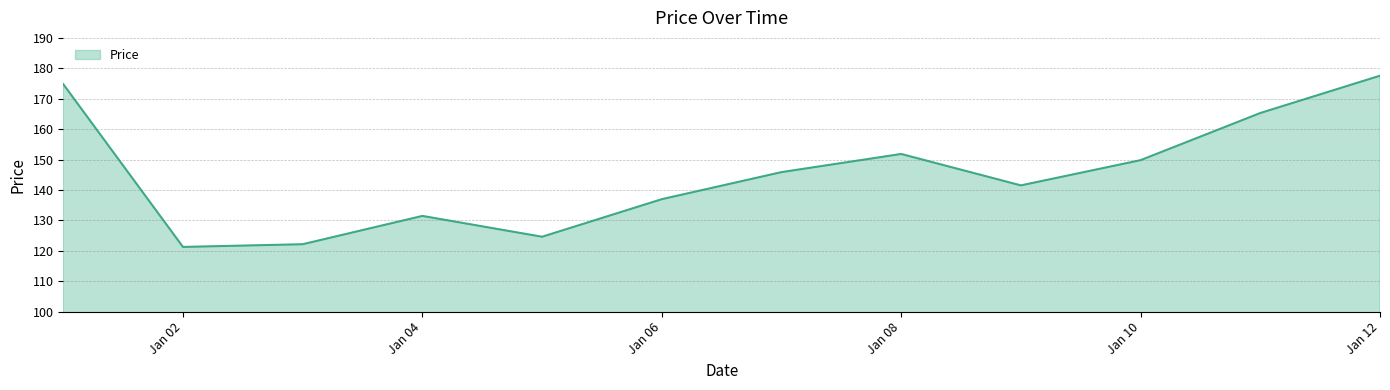

What is the greatest value displayed?

177.6